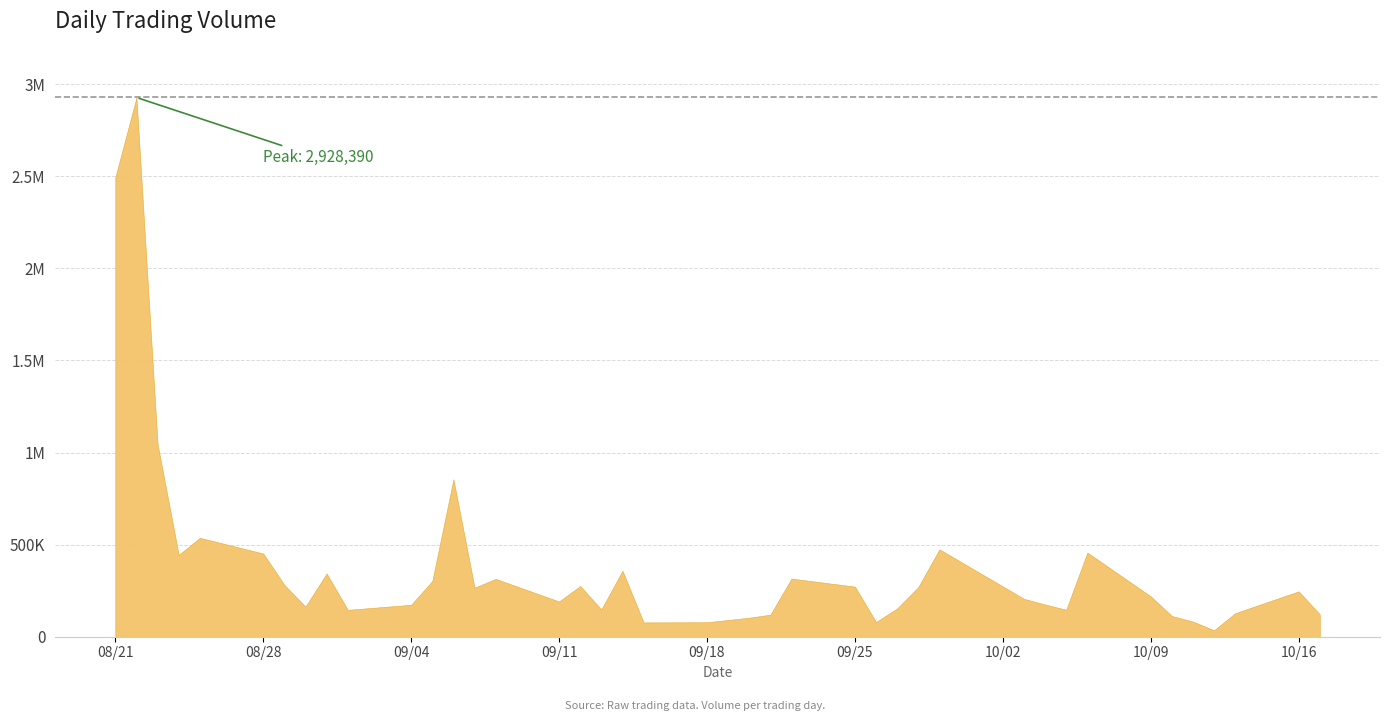

What is the difference between the values at 2023-09-26 and 2023-10-17?

41606